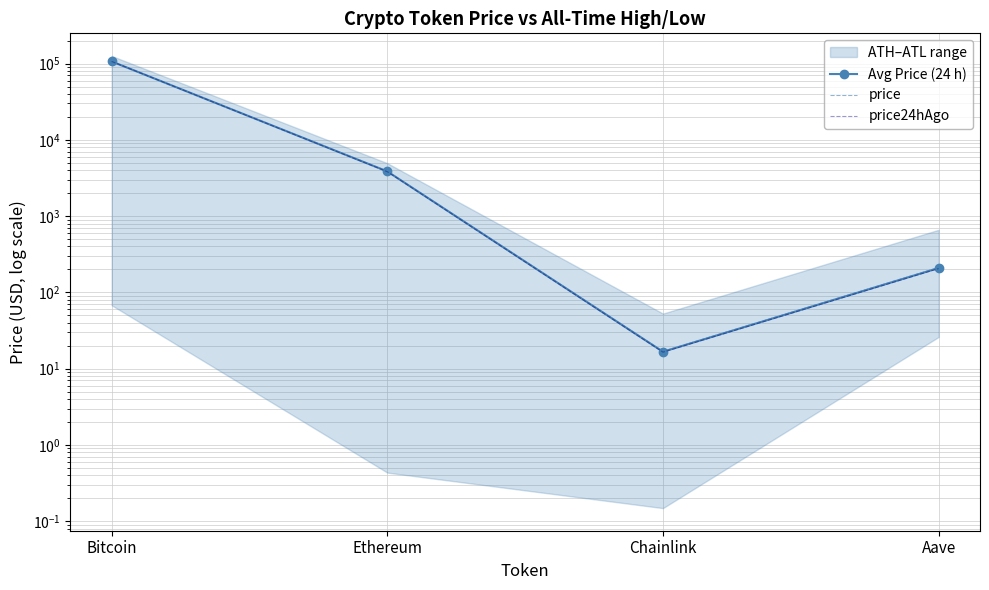

In Avg Price (24 h), how many points are lower than both neighbors (excluding endpoints)?

1